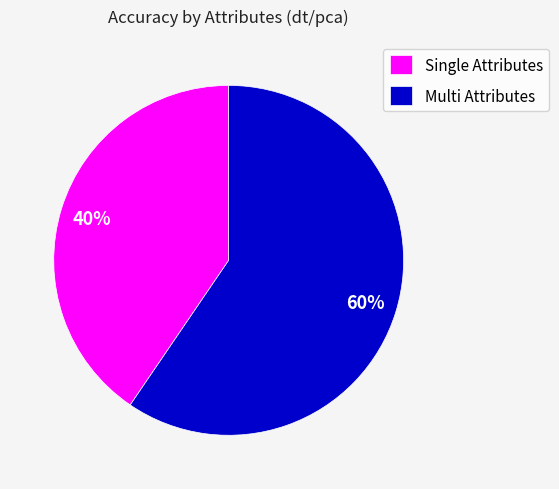

Combined, do Multi Attributes and Single Attributes account for over 50%?

Yes